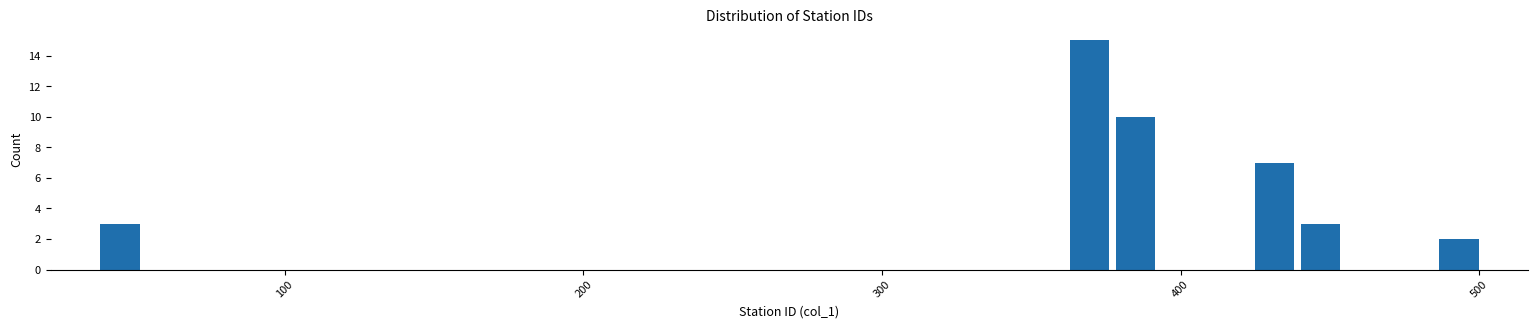

Around what value on the x-axis is the tallest bar? Give the approximate position of its centre, as read against the axis.

370